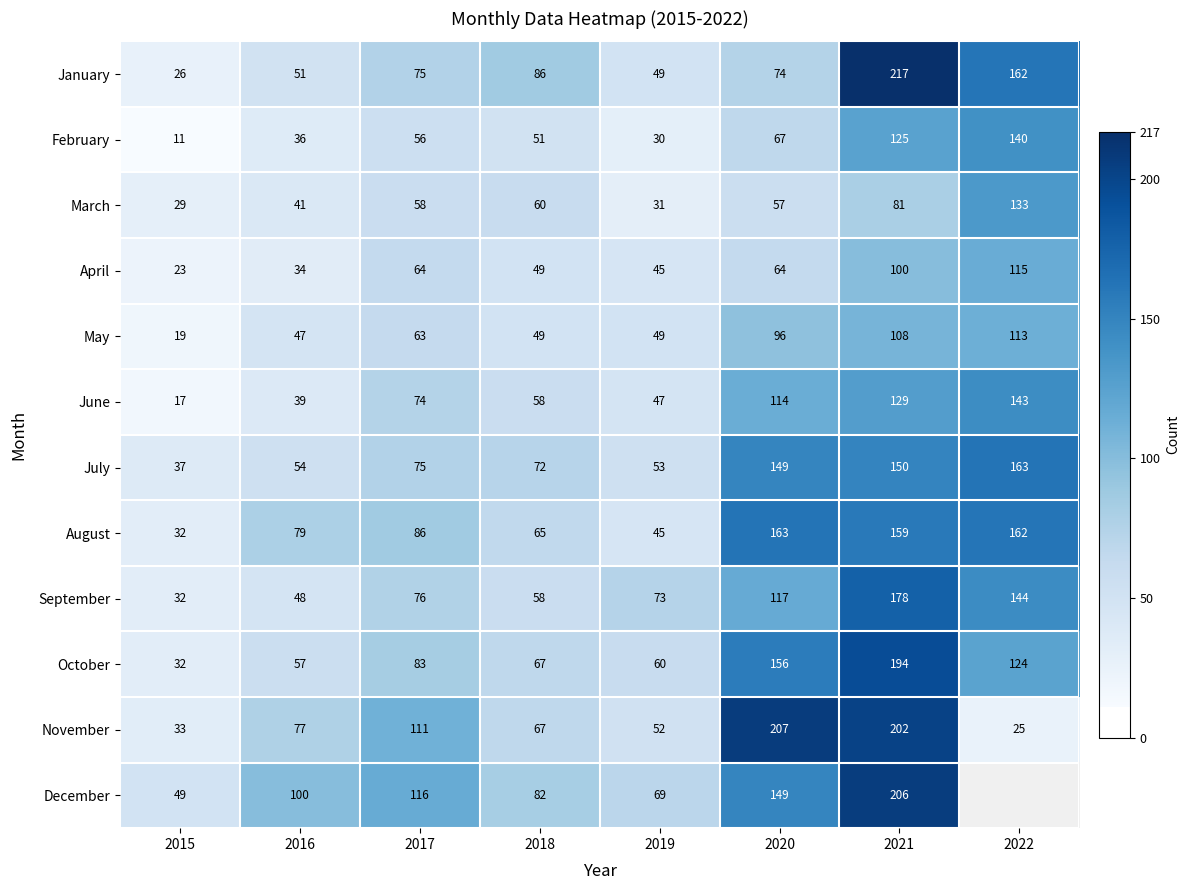

At which category is the sum across all series the highest?

2021